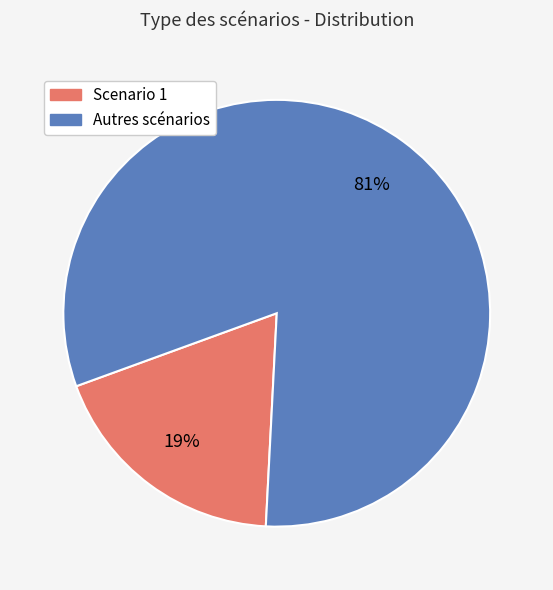

Is there any slice that represents more than half of the pie?

Yes